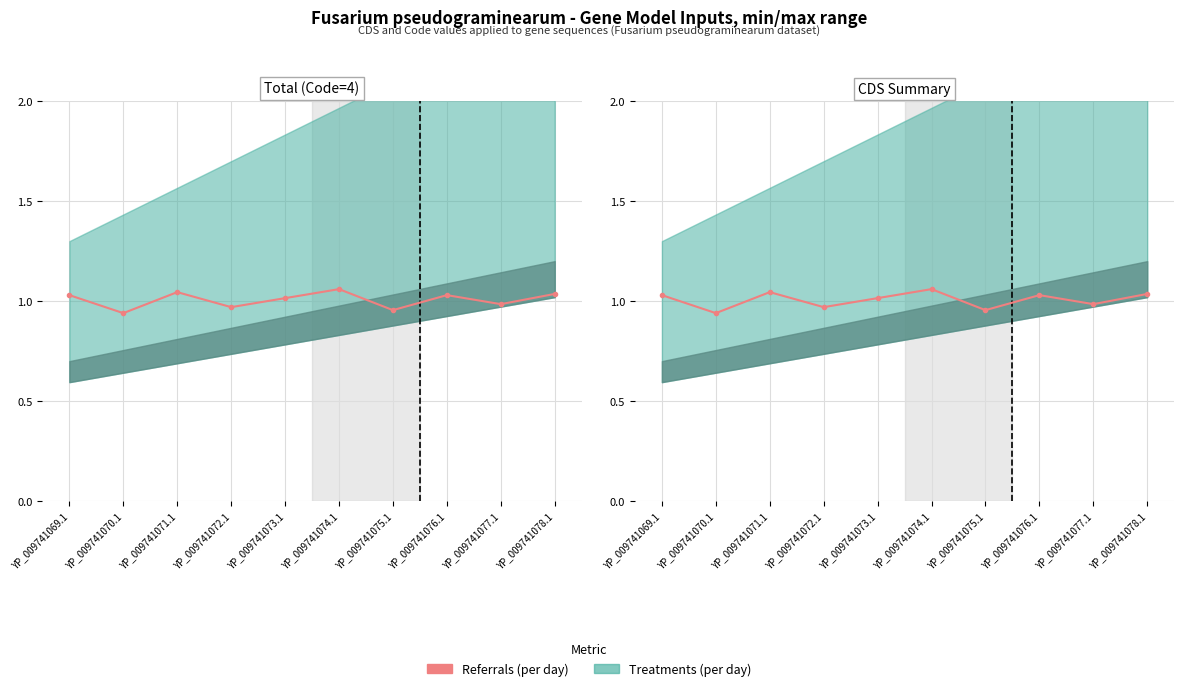

What is the difference between the values at YP_009741070.1 and YP_009741069.1?

0.1